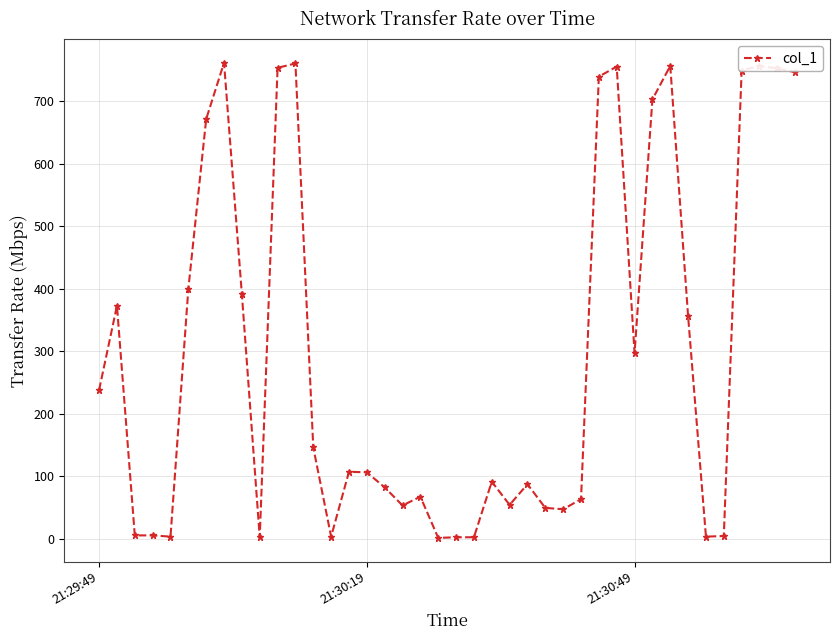

What is the maximum value shown in the chart?

761.6